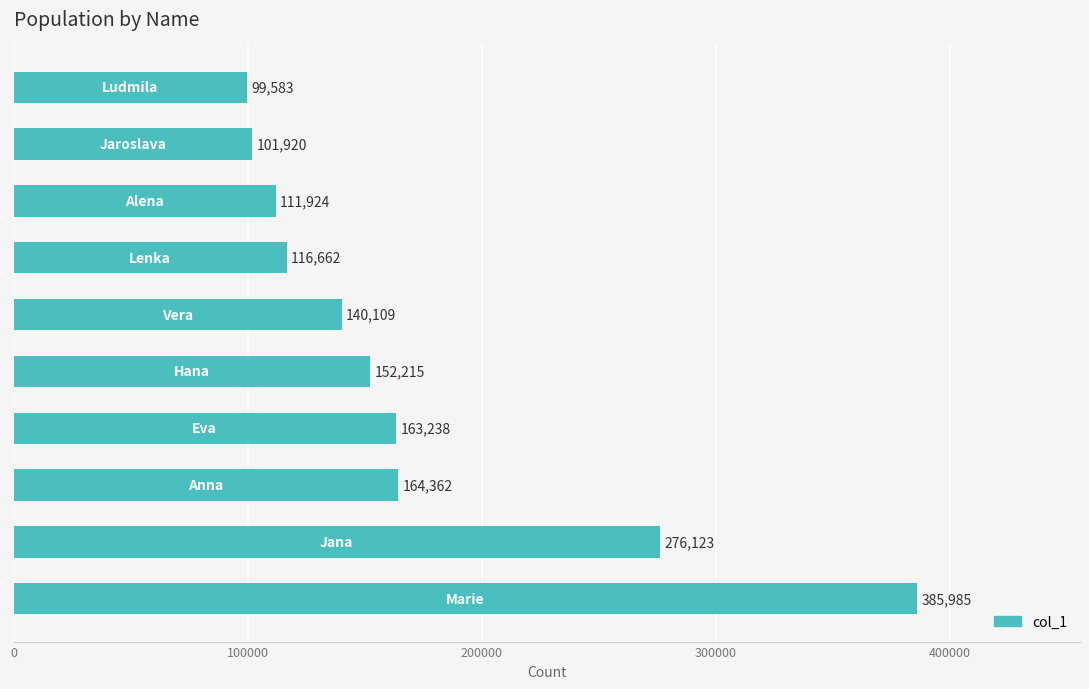

What is the minimum value shown in the chart?

99583